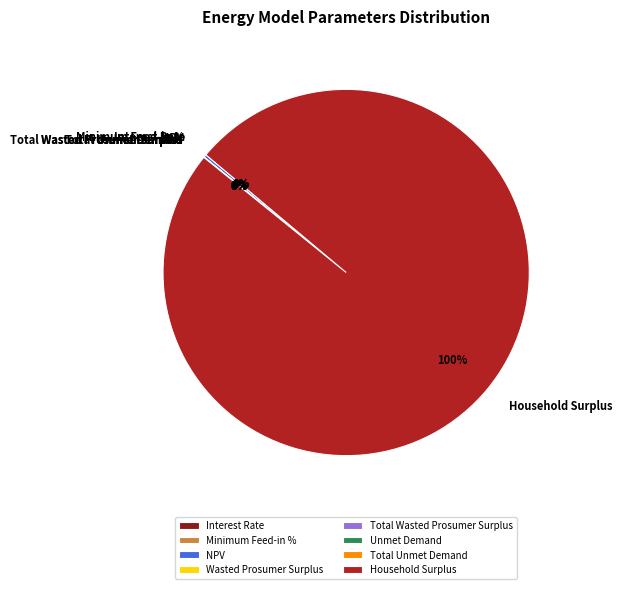

What is the largest slice in the pie chart?

Household Surplus